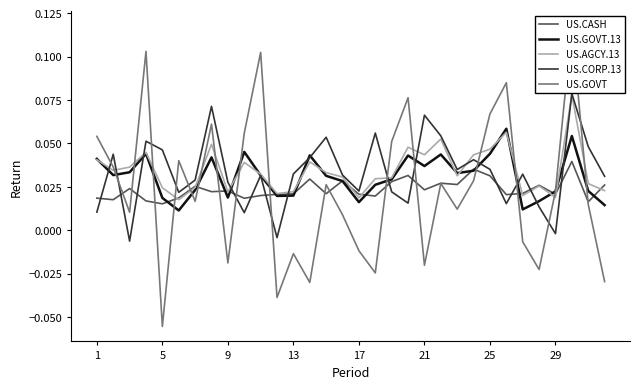

What are all the series names shown in the legend?

US.CASH, US.GOVT.13, US.AGCY.13, US.CORP.13, US.GOVT